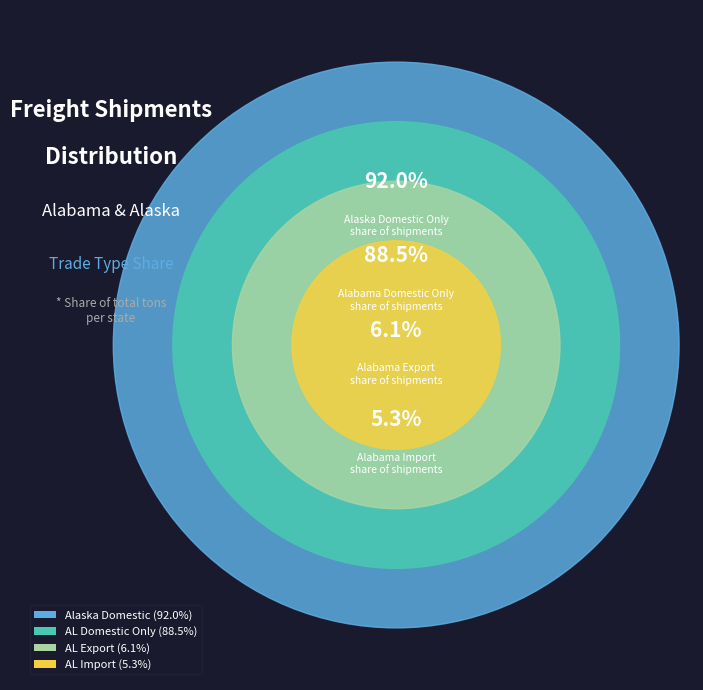

What is the smallest slice in the pie chart?

Import